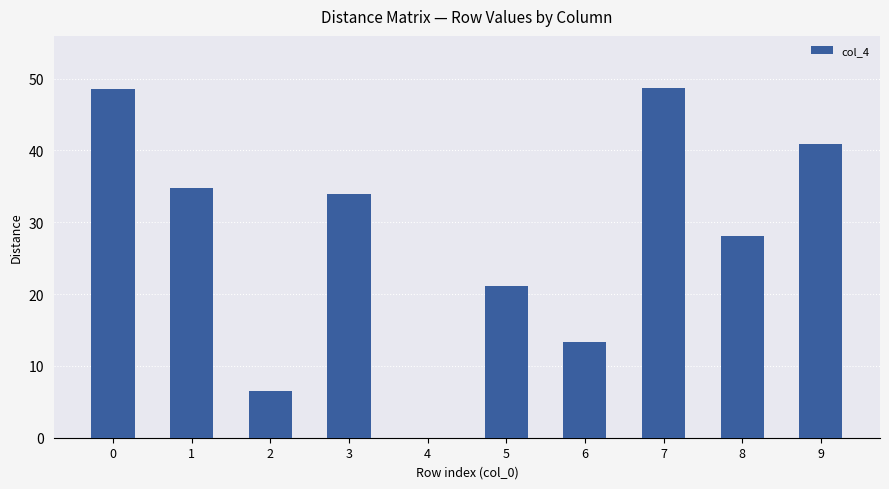

Are the bars horizontal?

No